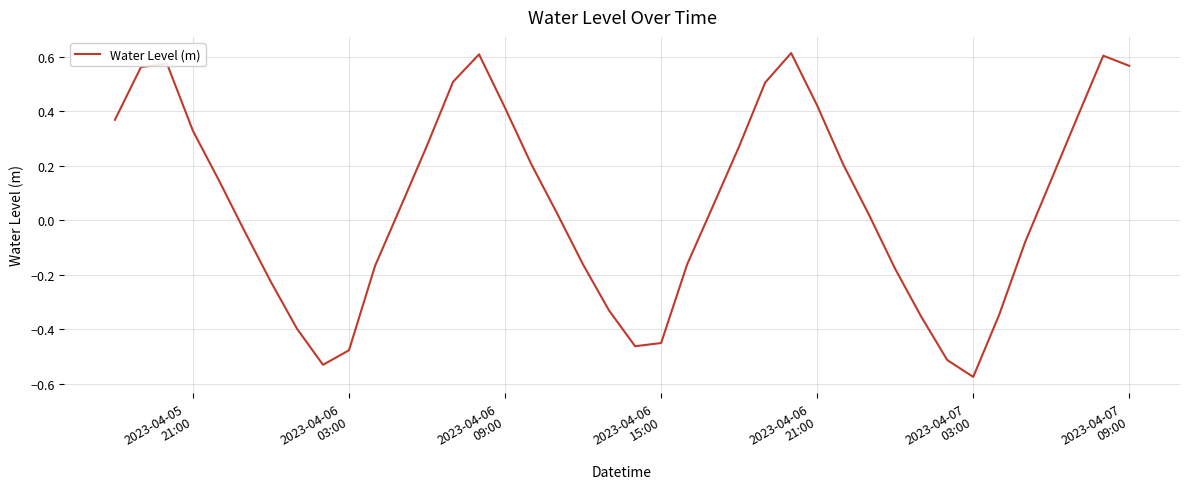

What is the difference between the maximum and minimum values?

1.2